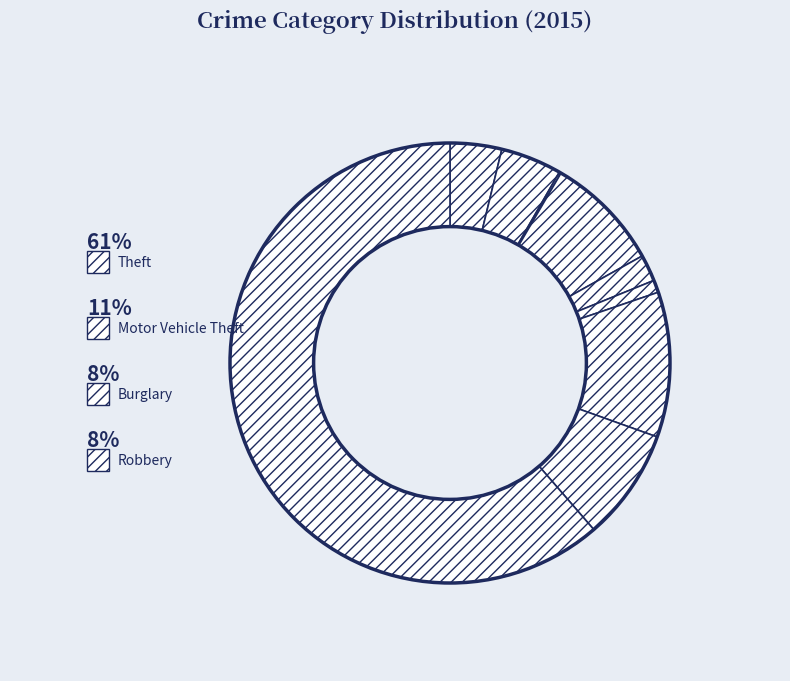

To the nearest percent, what is the difference between the largest and smallest slice percentages?

61%